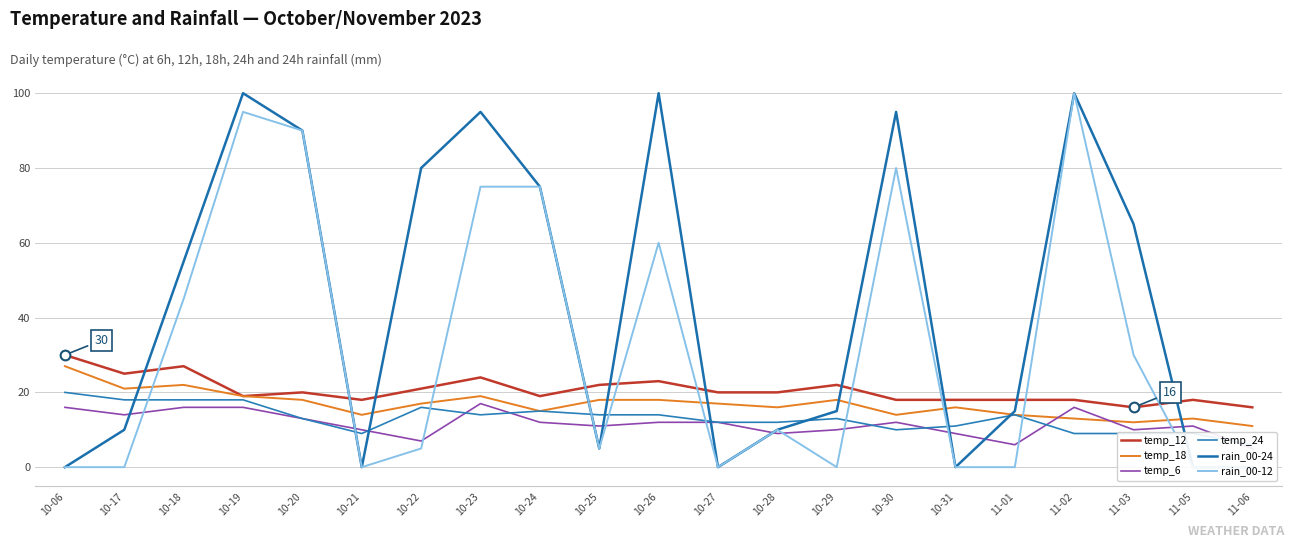

At which label does temp_12 reach its minimum?

11-03